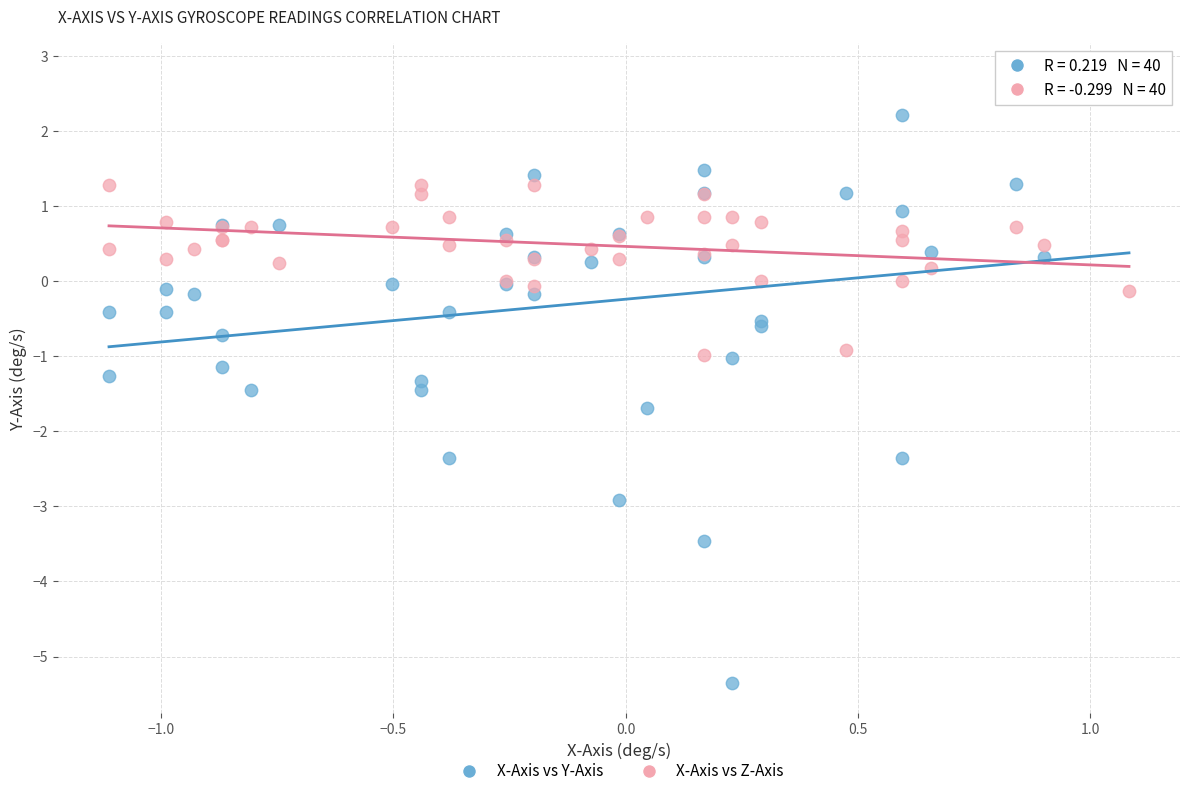

What is the X range (max minus min) for the scatter plot?

2.2